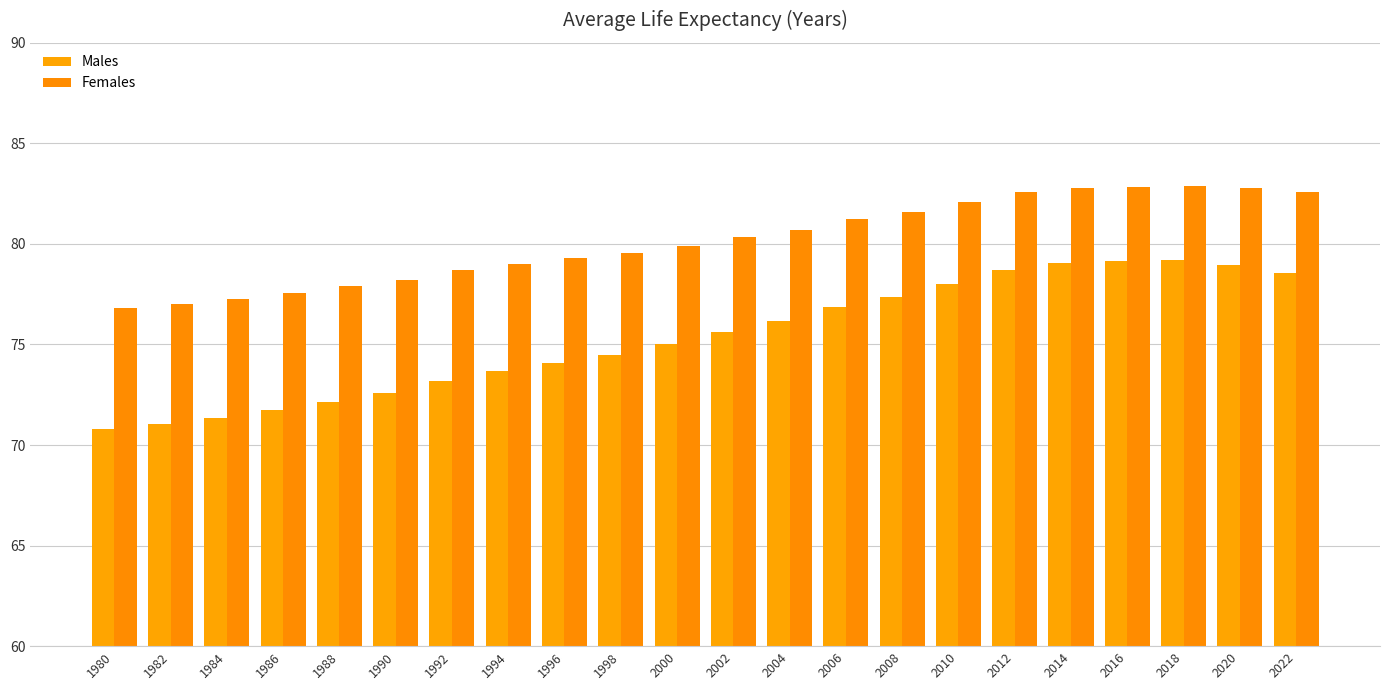

Does the chart contain stacked bars?

No